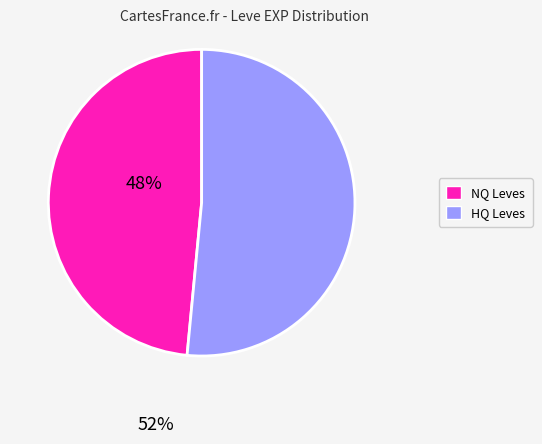

Is there a majority slice in this chart?

Yes